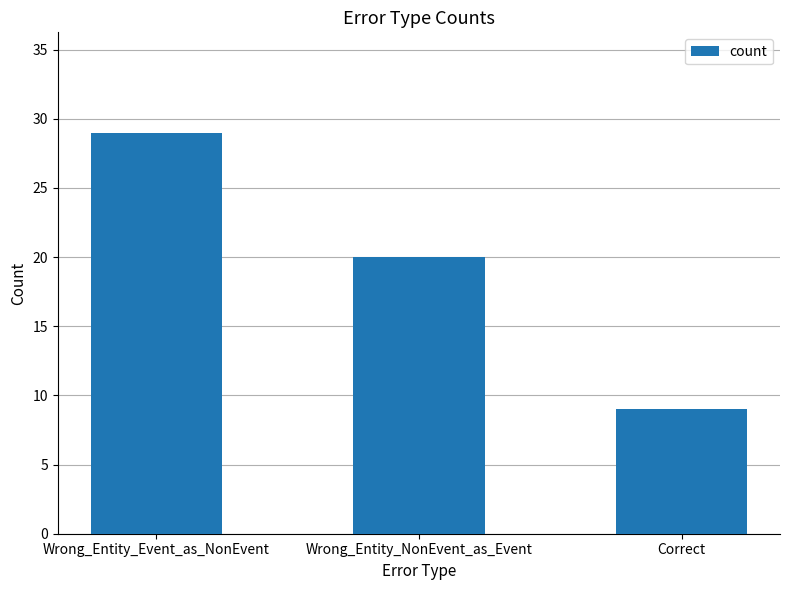

Reading right to left, extract all data points from this chart.

Correct=9	Wrong_Entity_NonEvent_as_Event=20	Wrong_Entity_Event_as_NonEvent=29